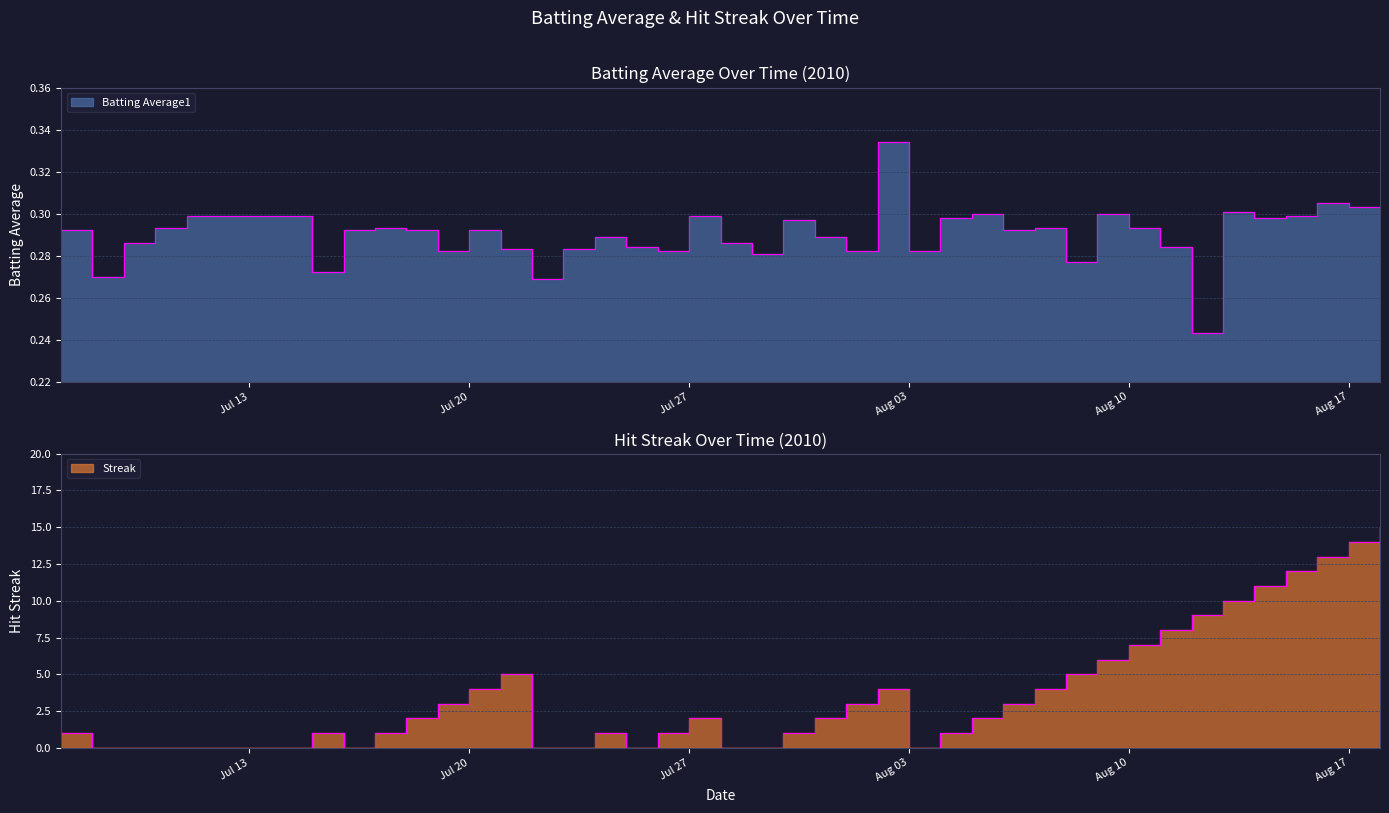

What is the difference between the maximum and minimum values in the Streak series?

15.0